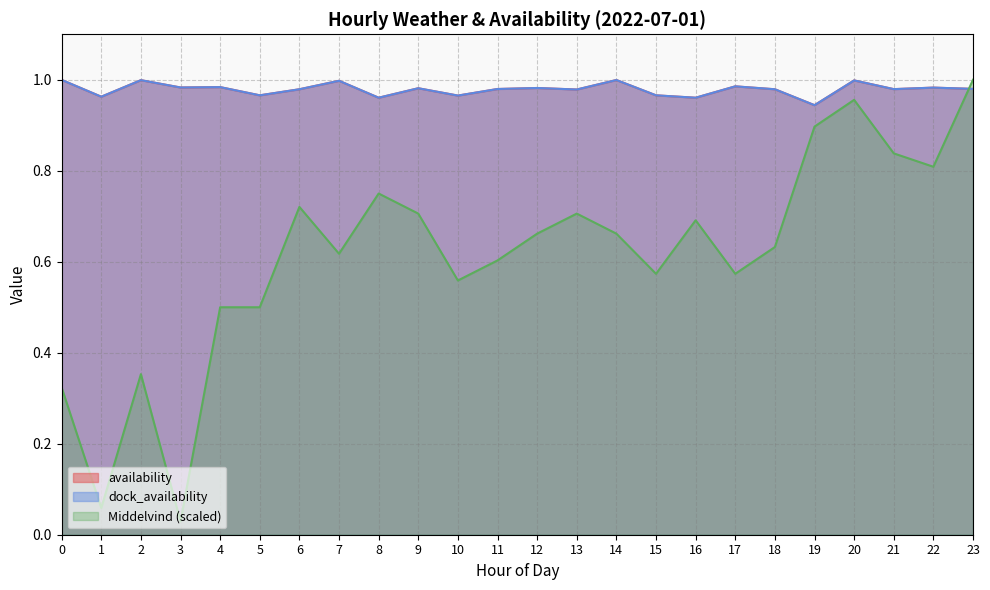

True or false: availability and Middelvind intersect in this chart.

True